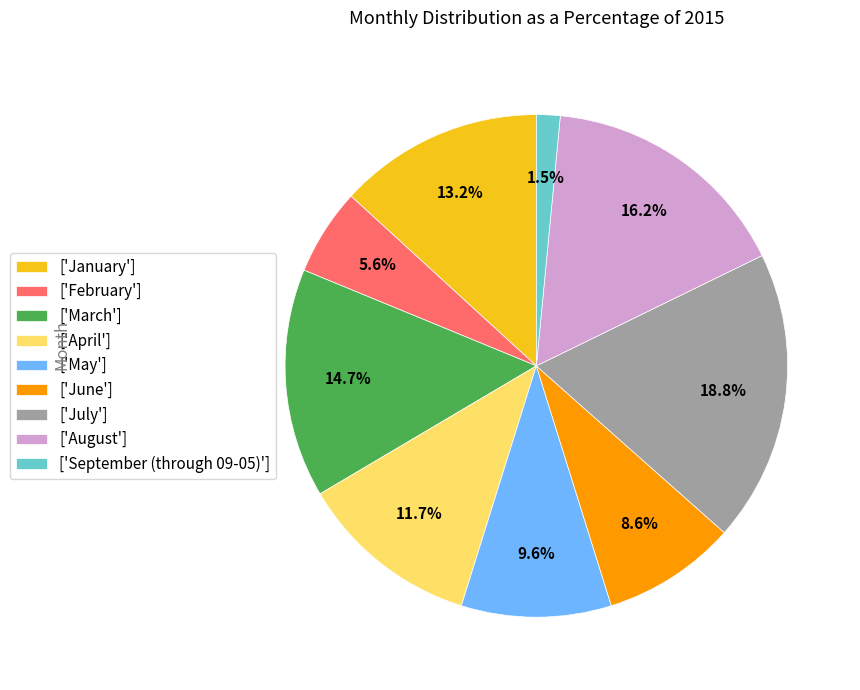

Which slice is the smallest?

['September (through 09-05)']